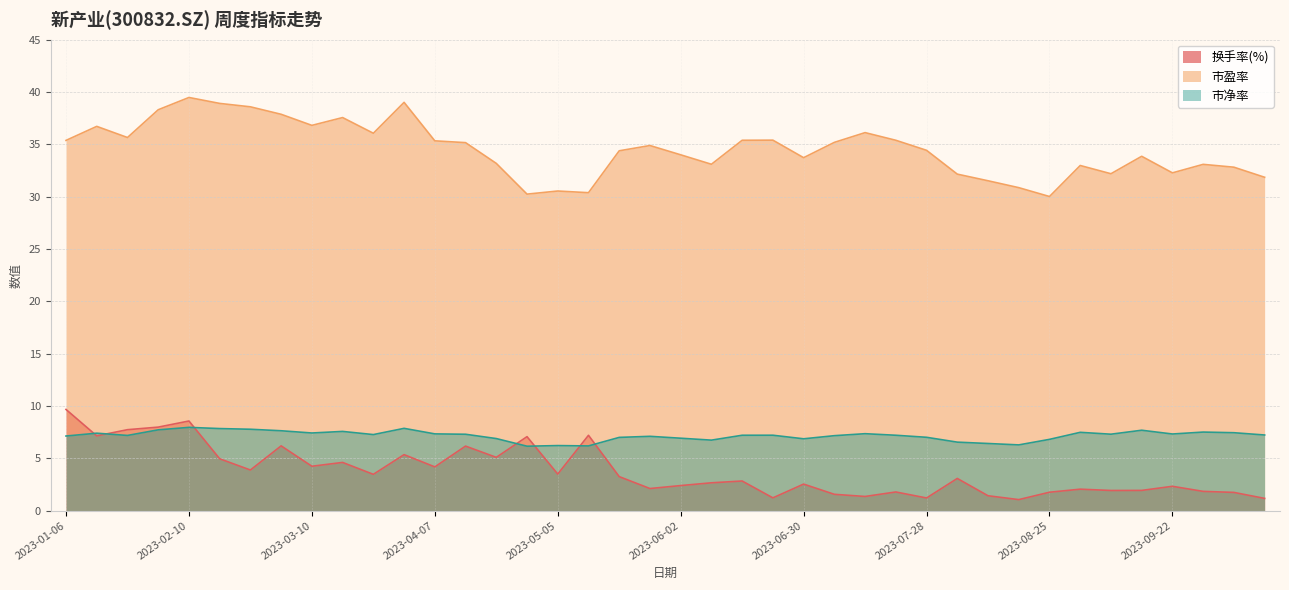

Which has a higher value, 2023-04-21 or 2023-09-08?

2023-04-21